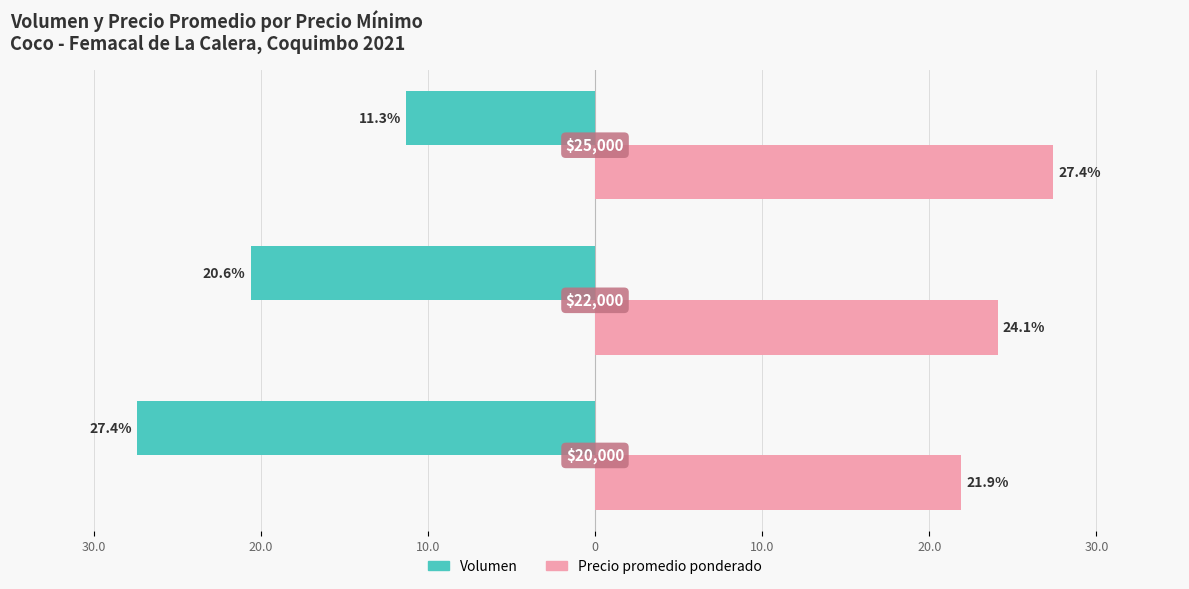

What position from the right is 30.0?

3